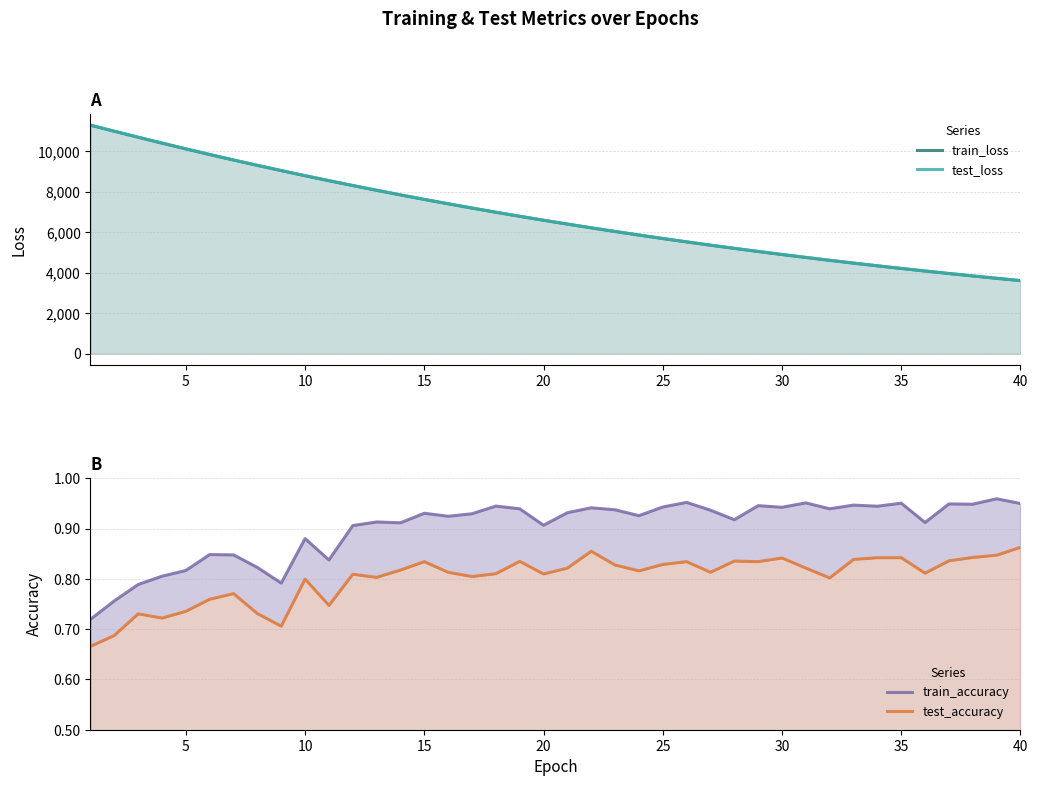

At how many categories does at least one series exceed 8588?

10